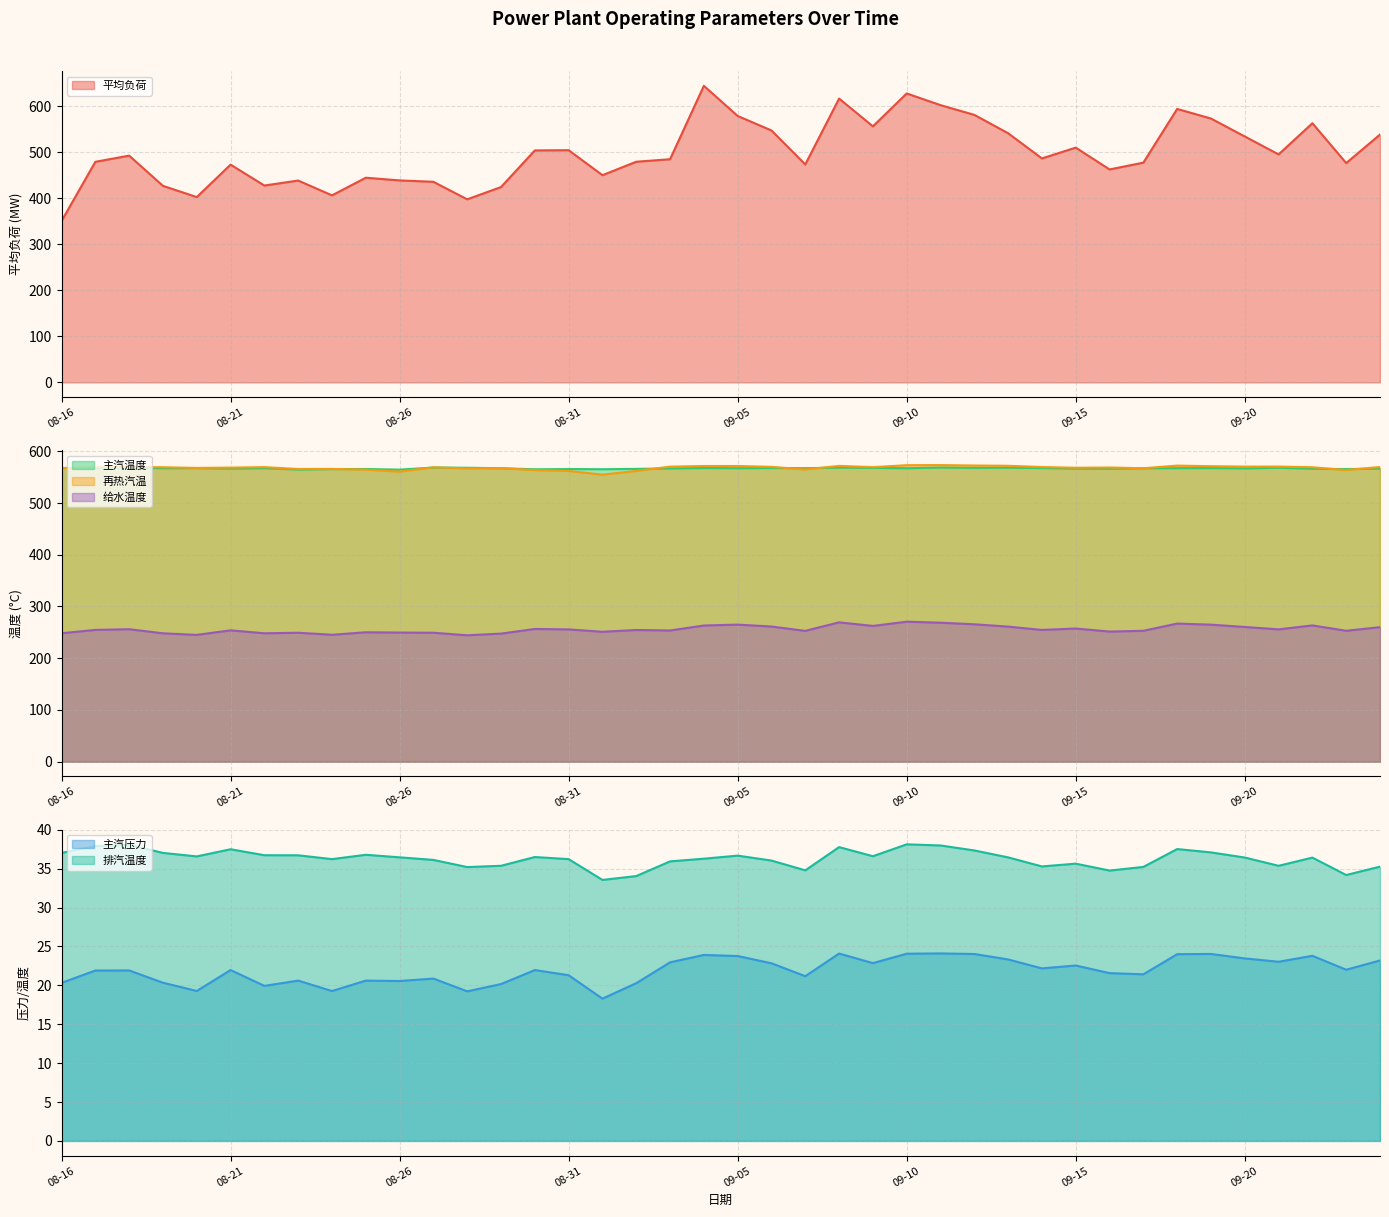

What position from the right is 08-30?

26